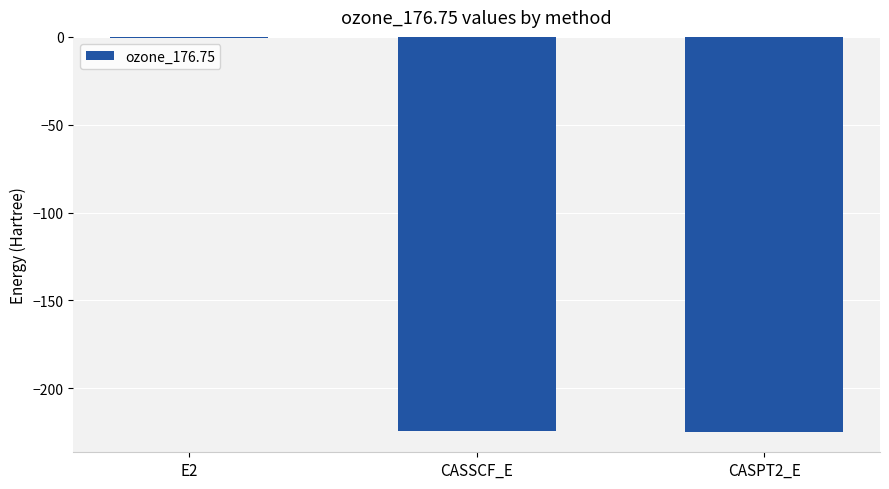

At which category does the chart reach its peak across all series?

E2